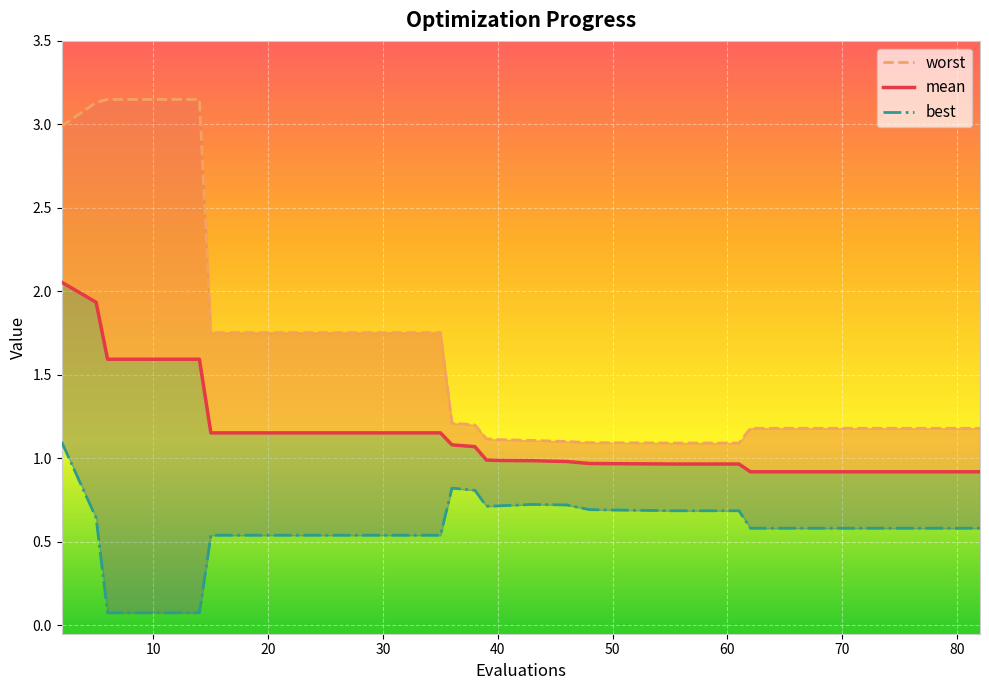

True or false: worst and best intersect in this chart.

False